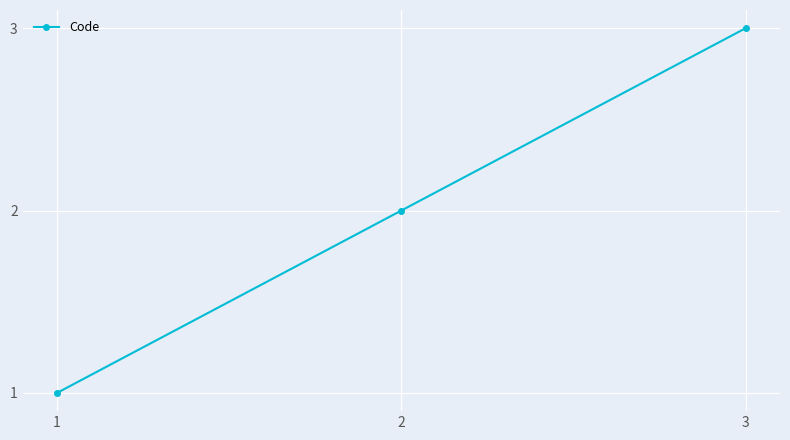

At which label is the value closest to 2?

2